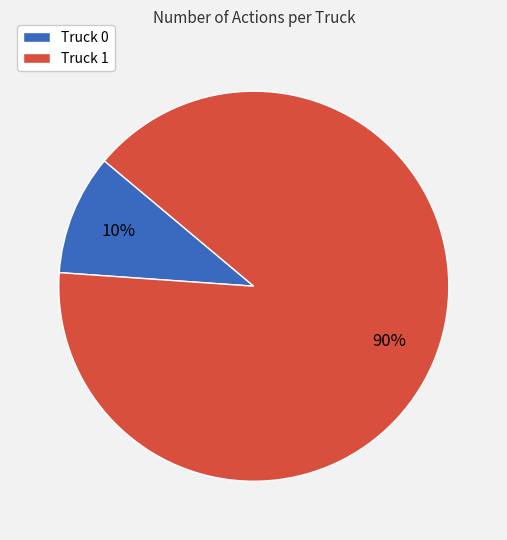

The Truck 0 slice represents 1% of the pie. True or false?

False